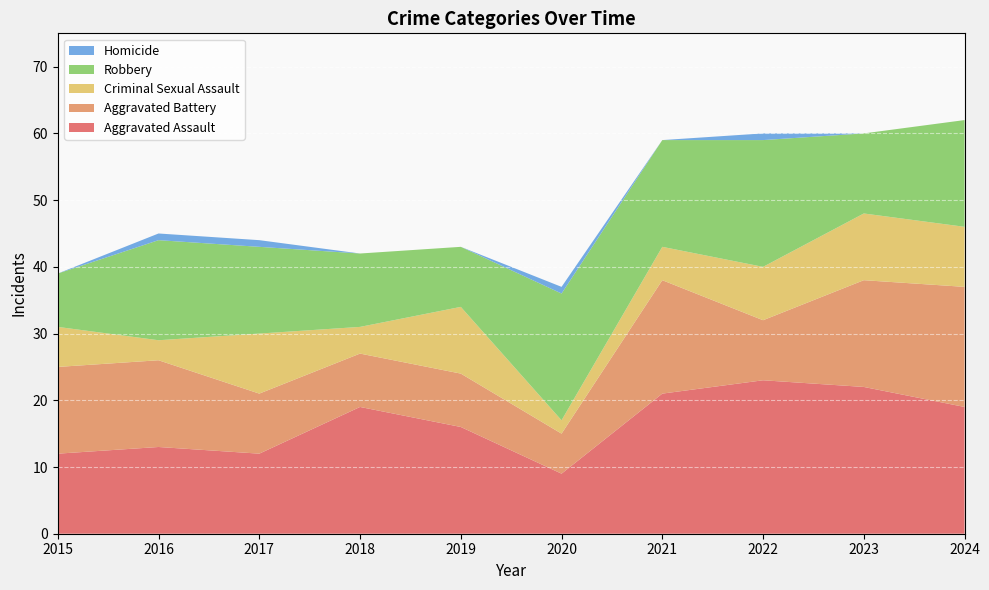

Reading left to right, transcribe all the data shown in this chart.

Aggravated Assault: 2015=12	2016=13	2017=12	2018=19	2019=16	2020=9	2021=21	2022=23	2023=22	2024=19
Aggravated Battery: 2015=13	2016=13	2017=9	2018=8	2019=8	2020=6	2021=17	2022=9	2023=16	2024=18
Criminal Sexual Assault: 2015=6	2016=3	2017=9	2018=4	2019=10	2020=2	2021=5	2022=8	2023=10	2024=9
Robbery: 2015=8	2016=15	2017=13	2018=11	2019=9	2020=19	2021=16	2022=19	2023=12	2024=16
Homicide: 2015=0	2016=1	2017=1	2018=0	2019=0	2020=1	2021=0	2022=1	2023=0	2024=0